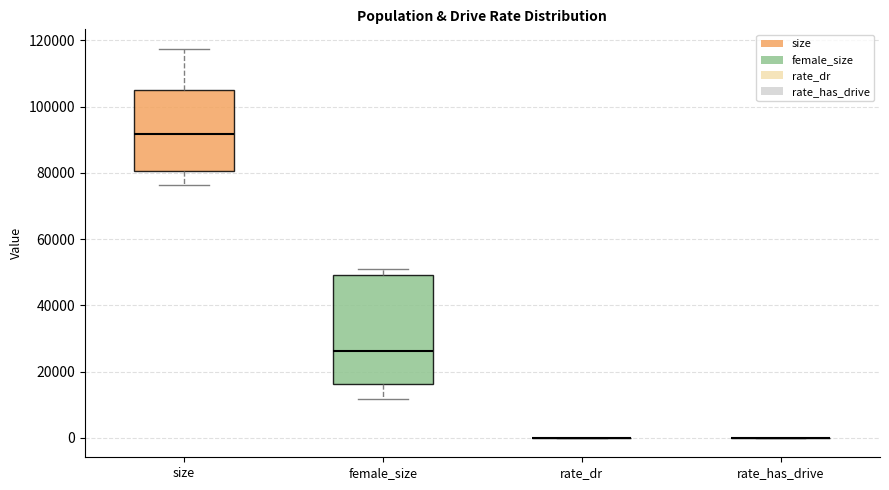

Which box is the tallest, from its lower edge to its upper edge?

female_size